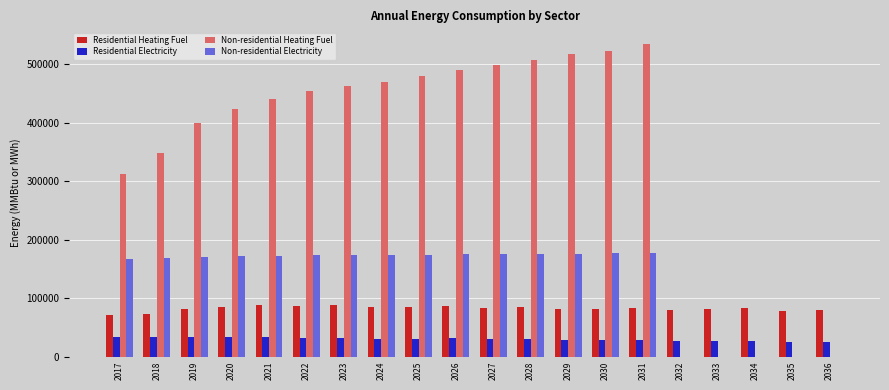

What is the sum of the Residential Heating Fuel values at 2020 and 2017?

156676.3